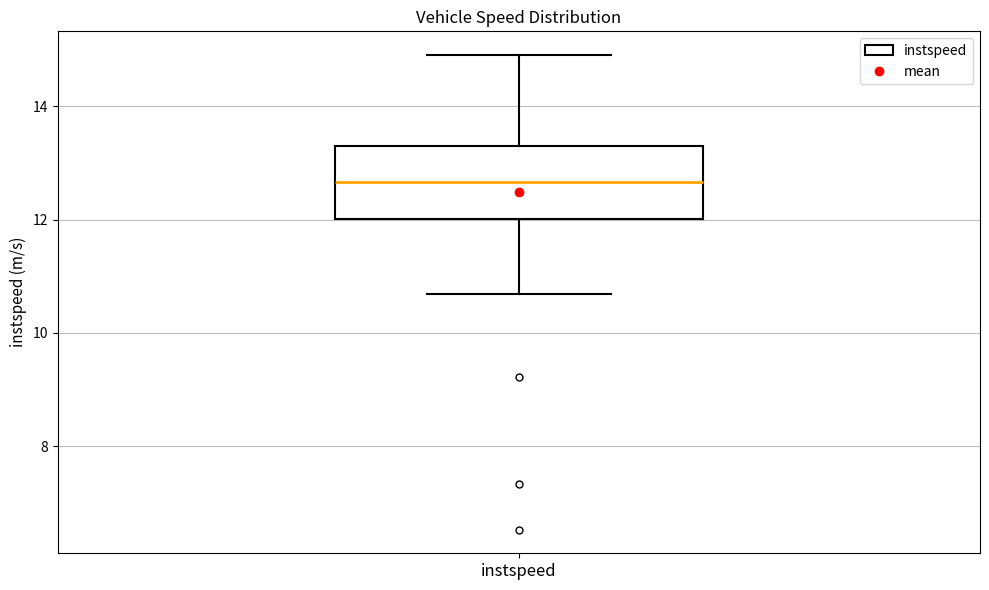

Transcribe this box plot: give where the median line is, the range the box spans, and where the two whiskers end, as read against the y-axis. The values are not printed on the chart, so give them approximately, as read against the axis.

median 12.6, box 12.0 to 13.4, whiskers 10.6 to 15.0